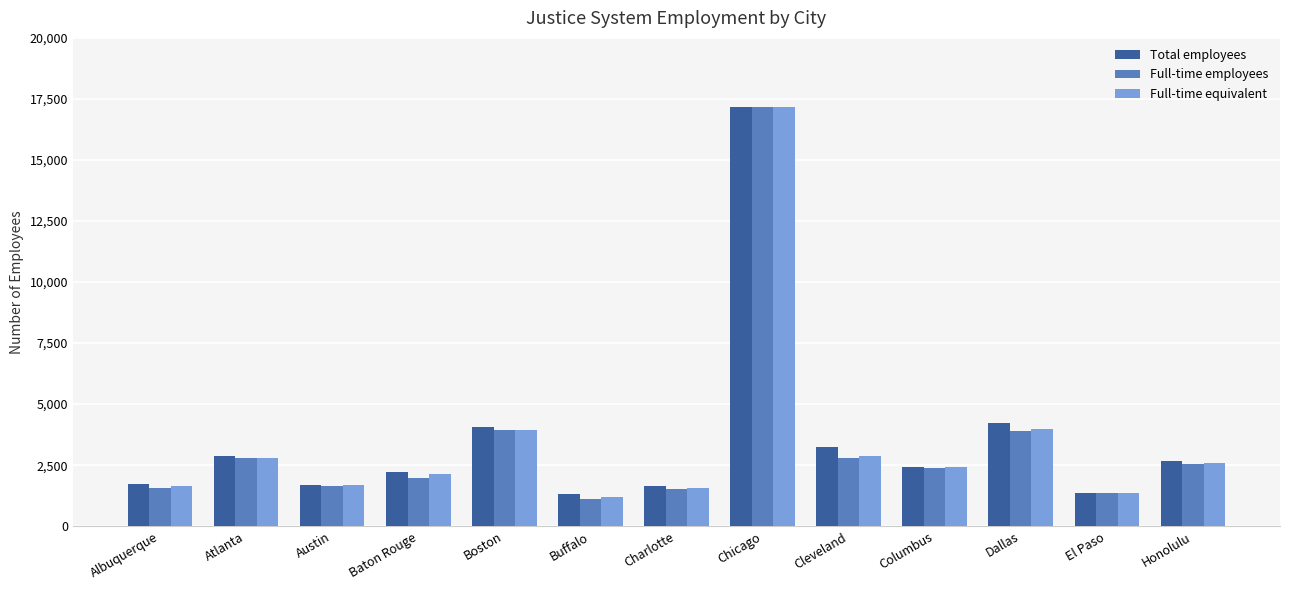

Is the value of Full-time employees at Albuquerque greater than the value of Total employees at Honolulu?

No